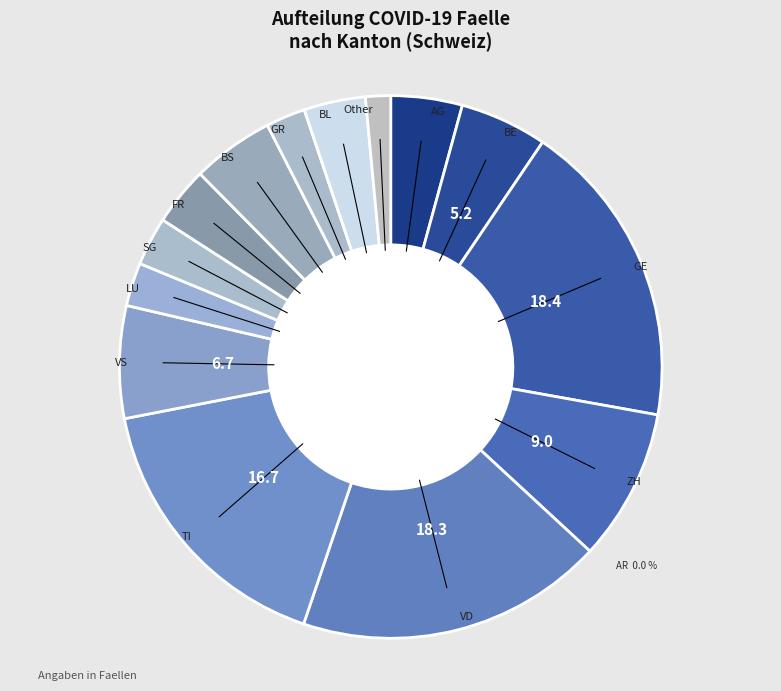

Which category has the biggest portion of the pie?

GE